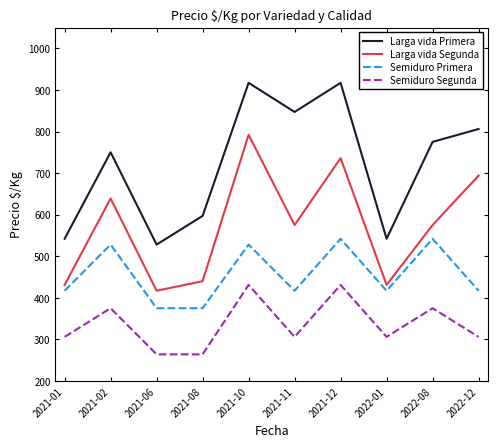

Which series has the largest total across all categories?

Larga vida Primera